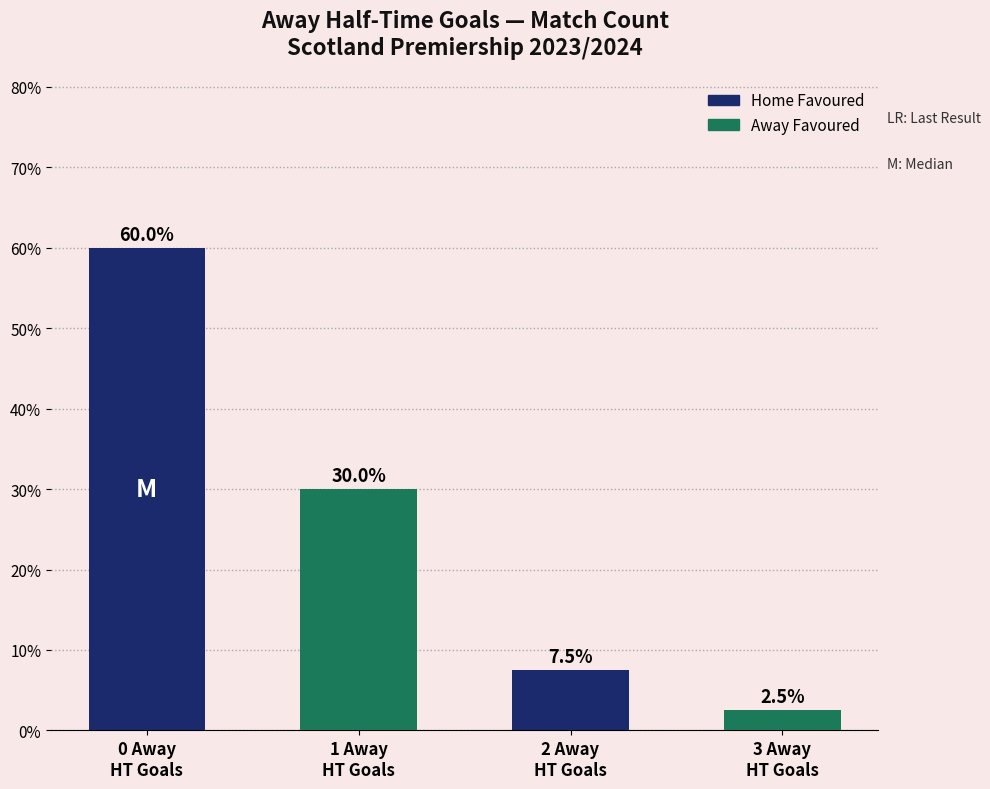

How many bars are there in total?

4